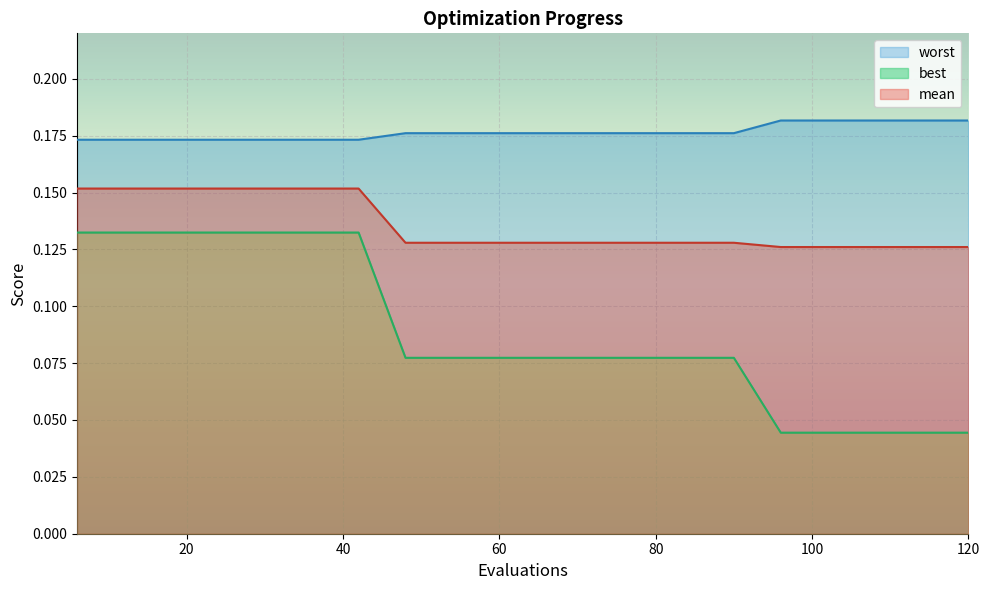

Reading right to left, extract all data points from this chart.

mean: 0.1	0.1	0.1	0.1	0.1	0.1	0.1	0.1	0.1	0.1	0.1	0.1	0.1	0.2	0.2	0.2	0.2	0.2	0.2	0.2
best: 0.0	0.0	0.0	0.0	0.0	0.1	0.1	0.1	0.1	0.1	0.1	0.1	0.1	0.1	0.1	0.1	0.1	0.1	0.1	0.1
worst: 0.2	0.2	0.2	0.2	0.2	0.2	0.2	0.2	0.2	0.2	0.2	0.2	0.2	0.2	0.2	0.2	0.2	0.2	0.2	0.2